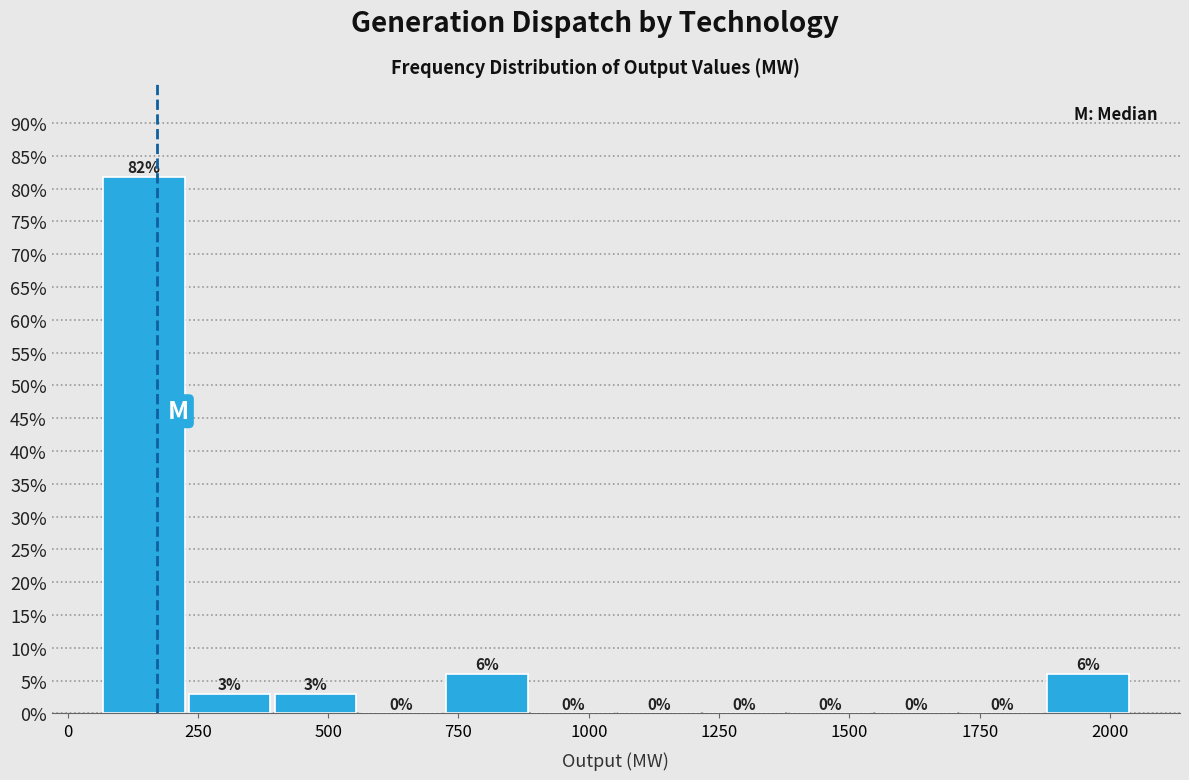

Read against the x-axis, roughly where is the centre of the tallest bar?

150